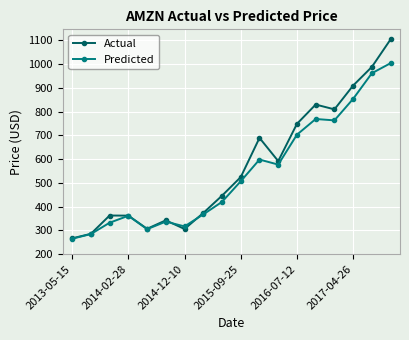

What is the value of the Actual point at the 12th from the left?

591.4